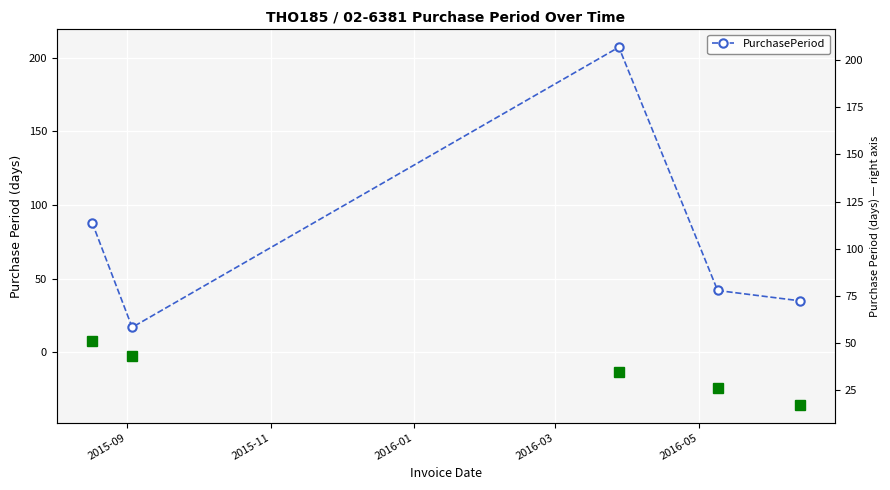

Where is the data nearest to the value 112?

2015-09